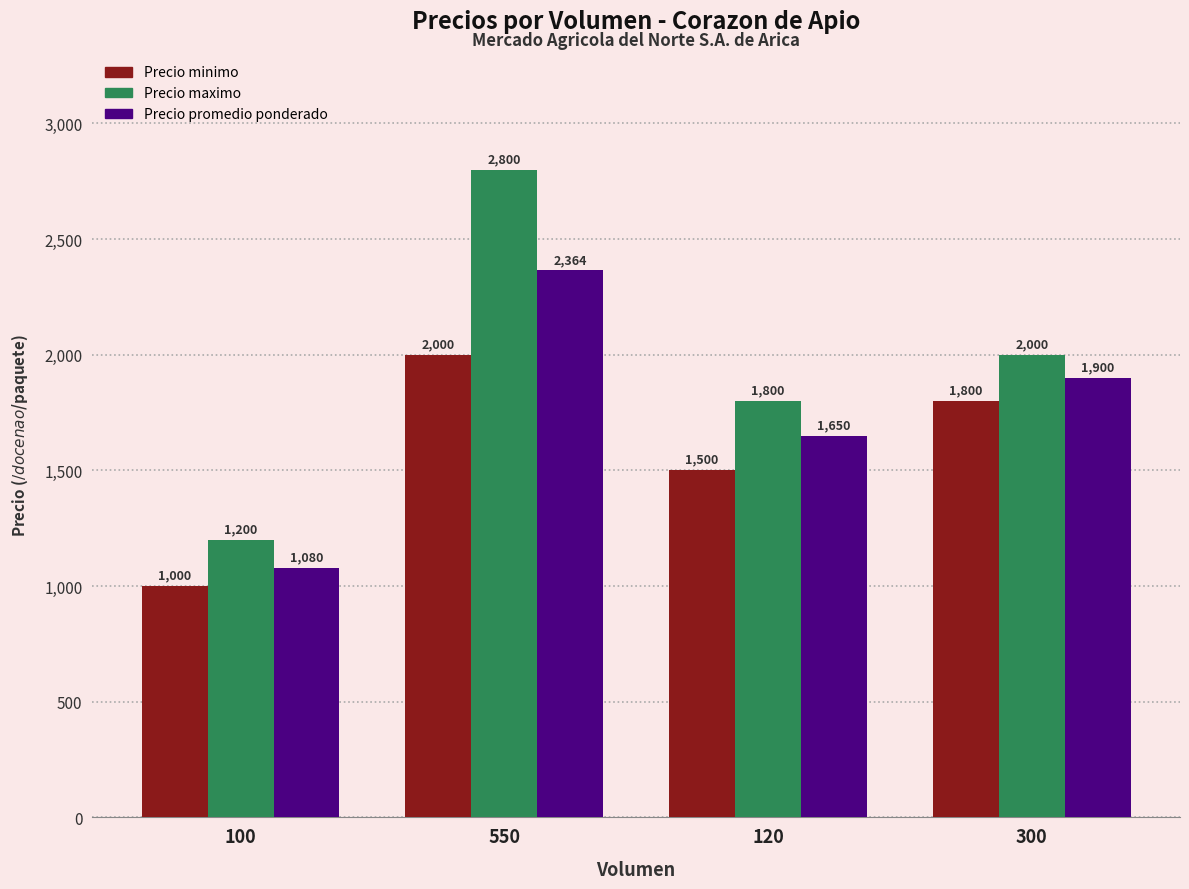

Rank the categories by Precio minimo value from highest to lowest.

550, 300, 120, 100